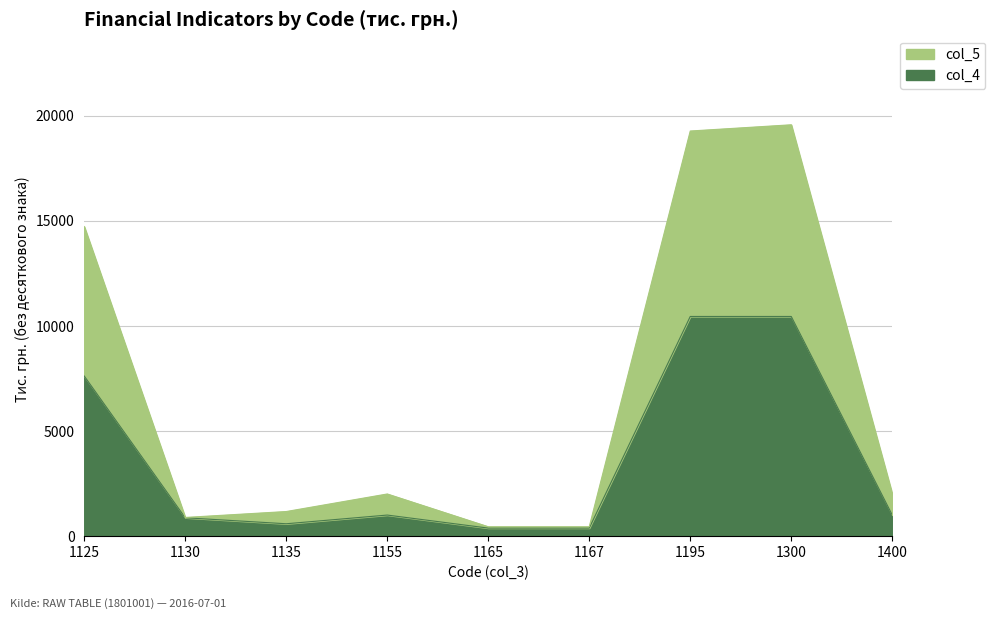

Where is col_4 nearest to the value 5414?

1125